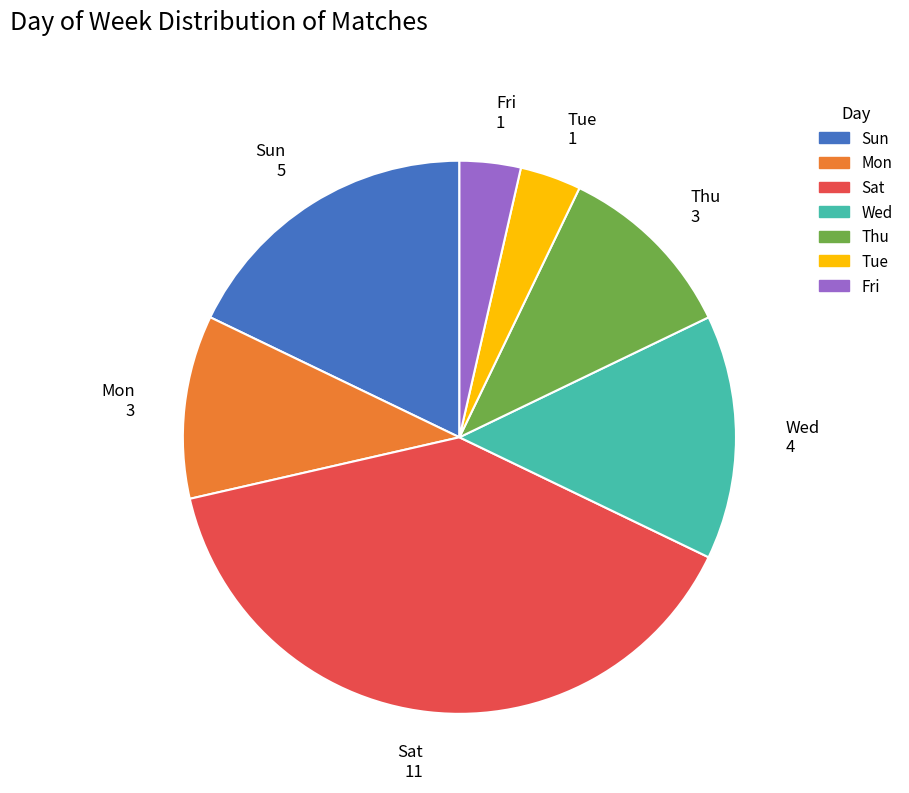

How many segments does this pie chart have?

7